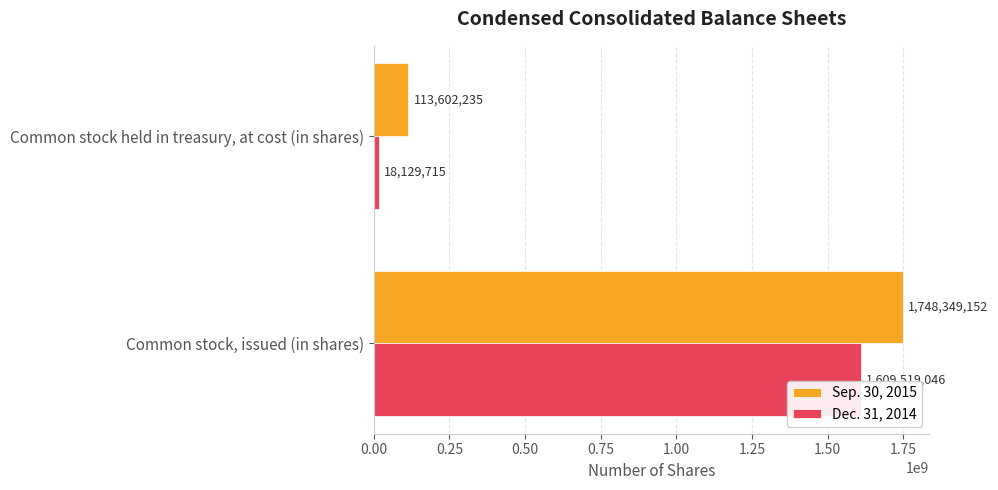

At which label is Dec. 31, 2014 closest to 813824380?

Common stock held in treasury, at cost (in shares)